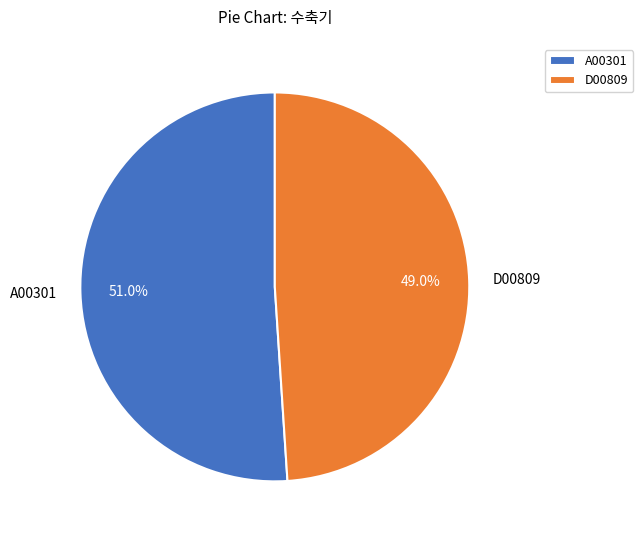

Does D00809 account for over 50% of the chart?

No